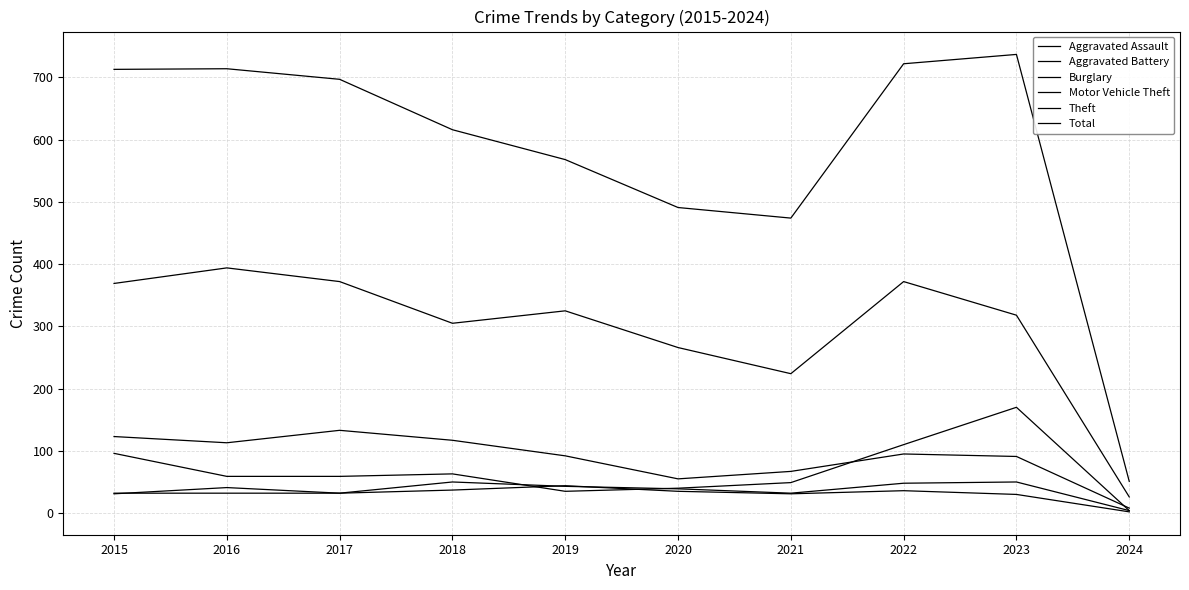

Which series has the largest total across all categories?

Total